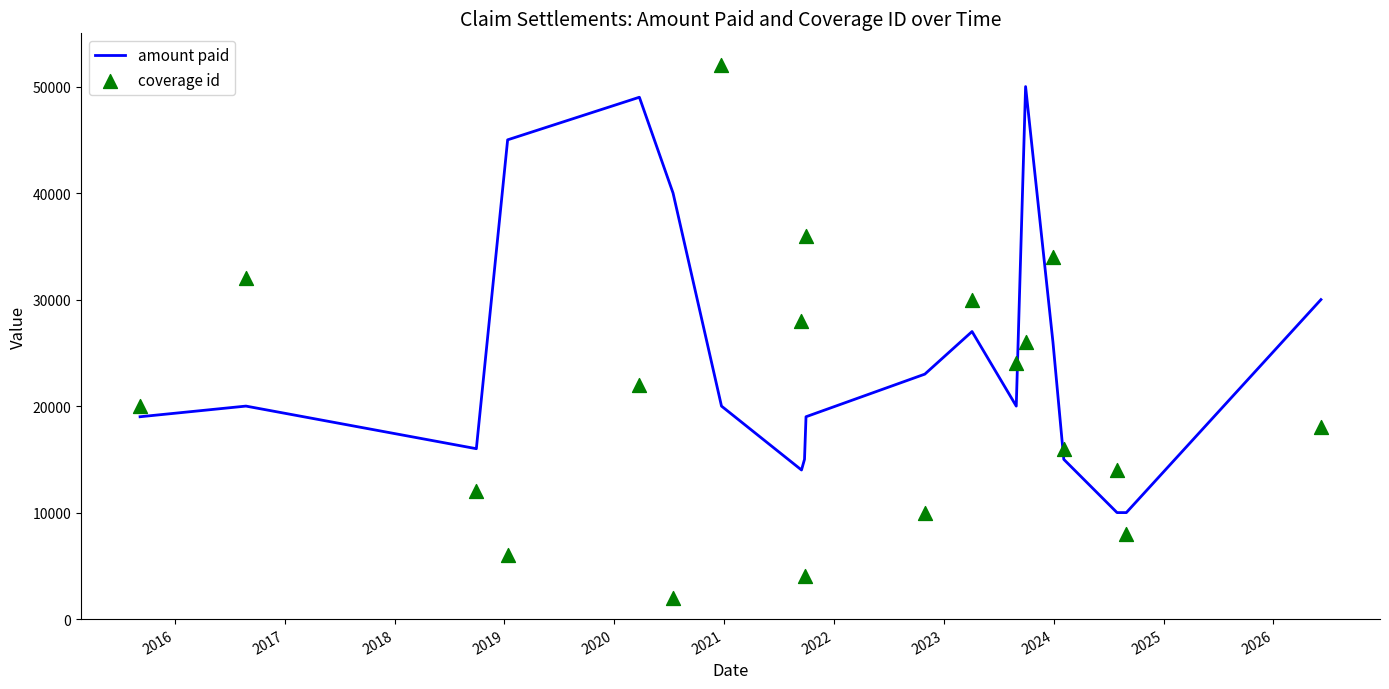

At how many categories does at least one series exceed 27218?

11